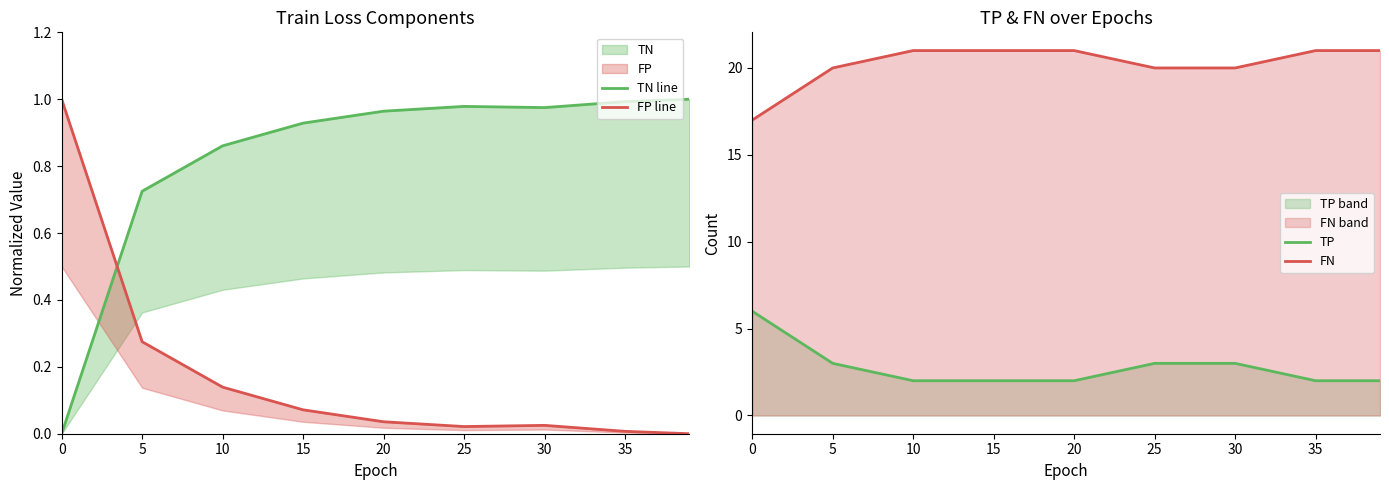

Reading left to right, transcribe all the data shown in this chart.

TN line: 0.0	0.7	0.9	0.9	1.0	1.0	1.0	1.0	1.0
FP line: 1.0	0.3	0.1	0.1	0.0	0.0	0.0	0.0	0.0
TP: 6.0	3.0	2.0	2.0	2.0	3.0	3.0	2.0	2.0
FN: 17.0	20.0	21.0	21.0	21.0	20.0	20.0	21.0	21.0